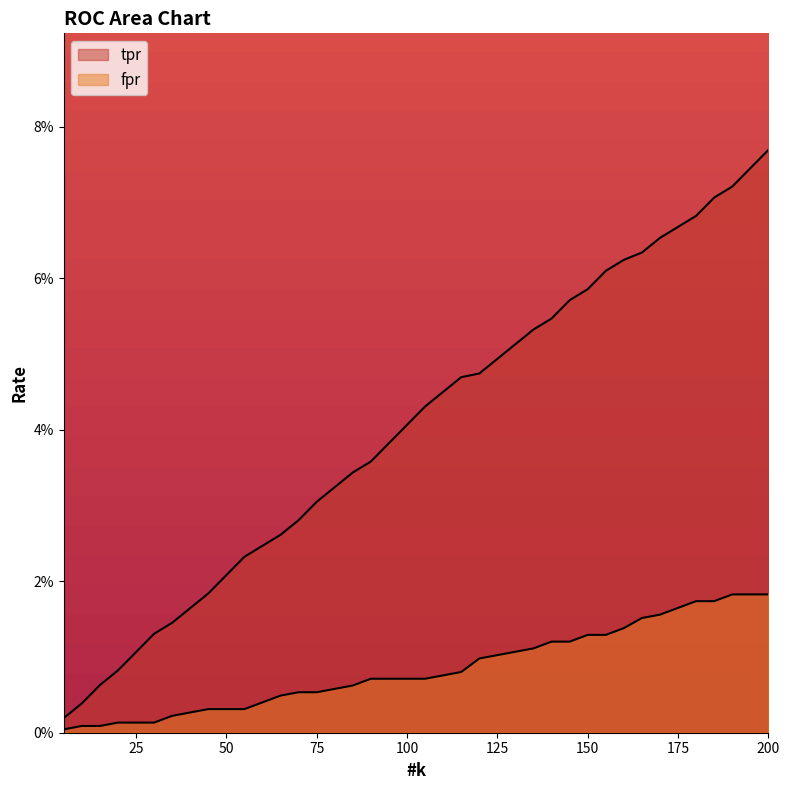

Is it true that tpr equals 0.0 at 85?

False